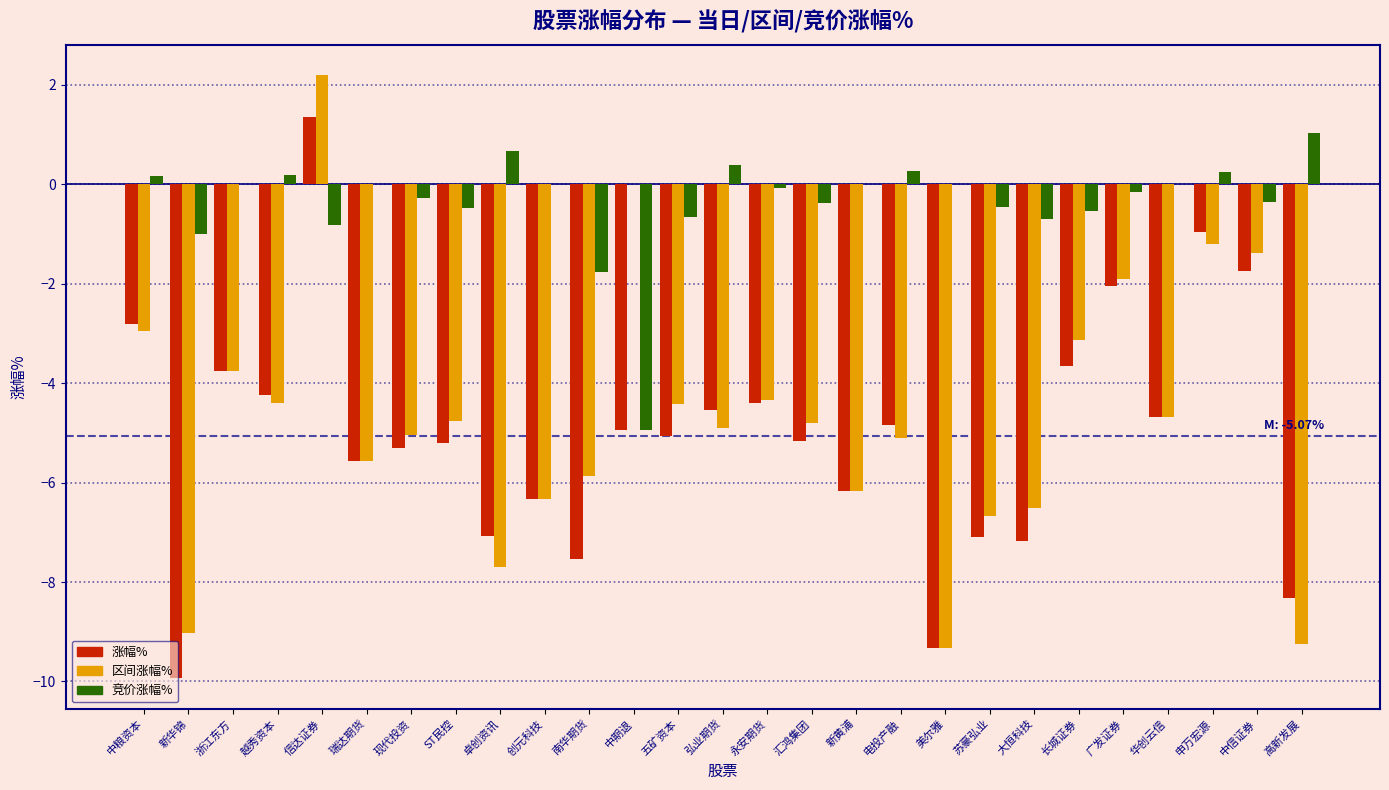

What is the sum of all 区间涨幅% values?

-127.0